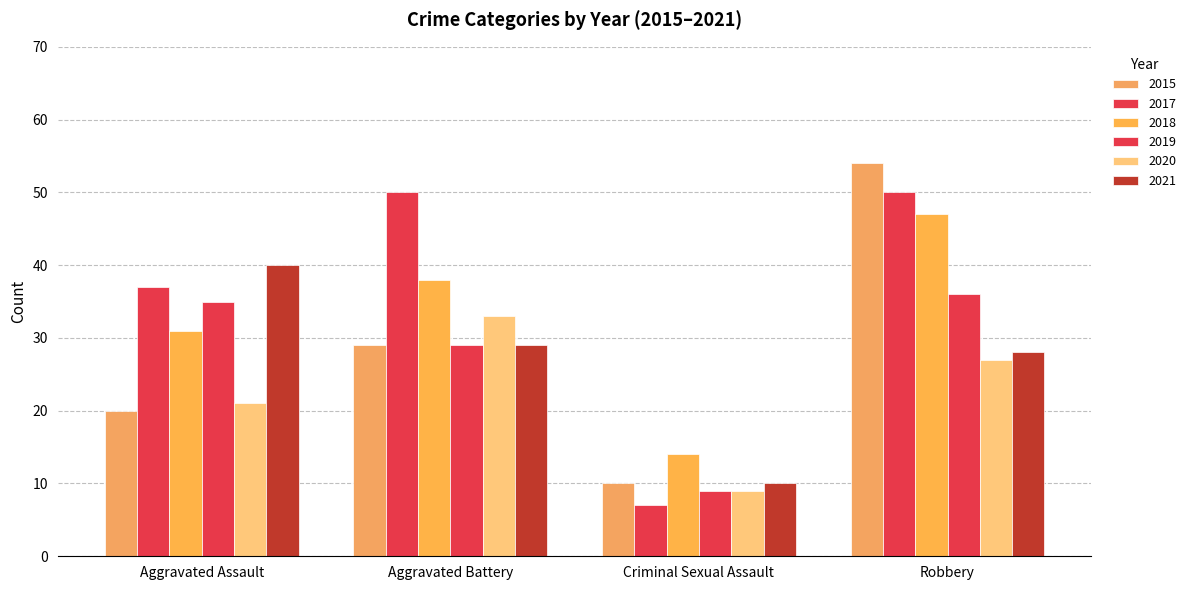

List the labels in order of 2019 value, smallest first.

Criminal Sexual Assault, Aggravated Battery, Aggravated Assault, Robbery